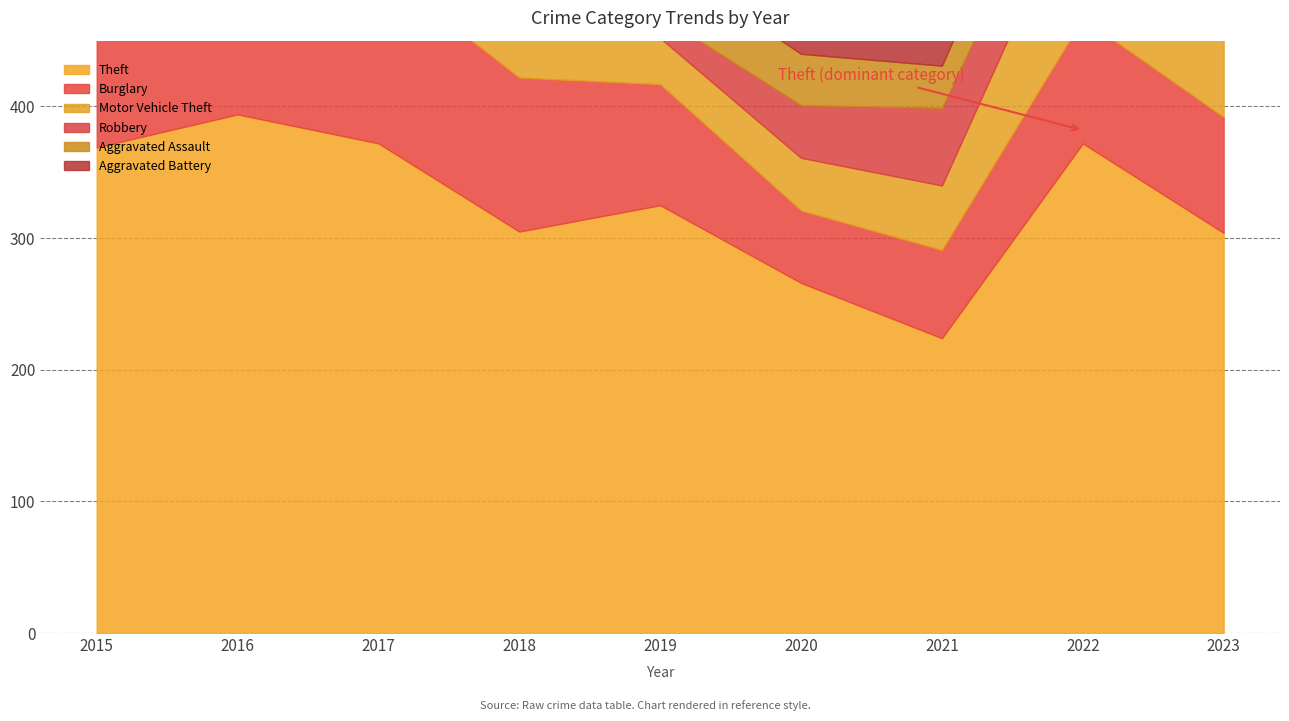

Rank the categories by Aggravated Battery value from highest to lowest.

2019, 2016, 2018, 2022, 2020, 2017, 2015, 2021, 2023